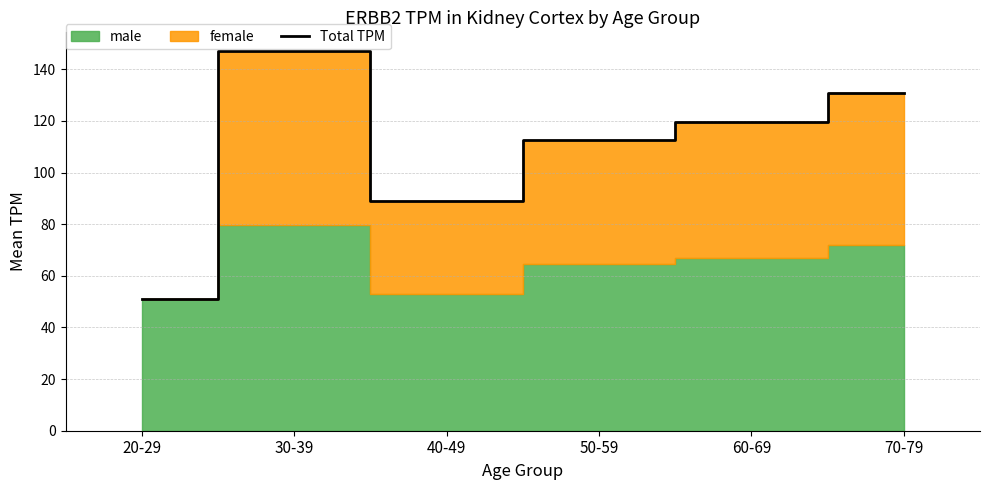

Where is Total TPM nearest to the value 99?

40-49